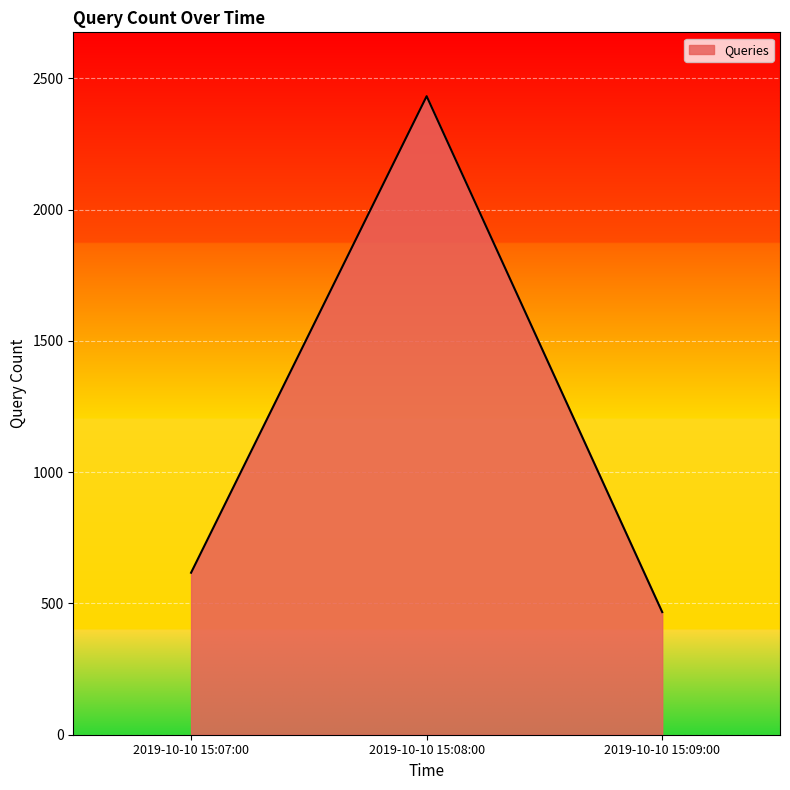

What is the change in value from 2019-10-10 15:07:00 to 2019-10-10 15:09:00?

-150